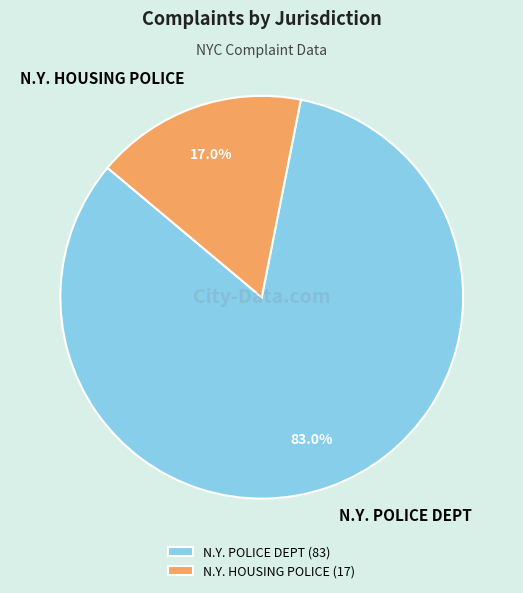

What is the majority slice?

N.Y. POLICE DEPT